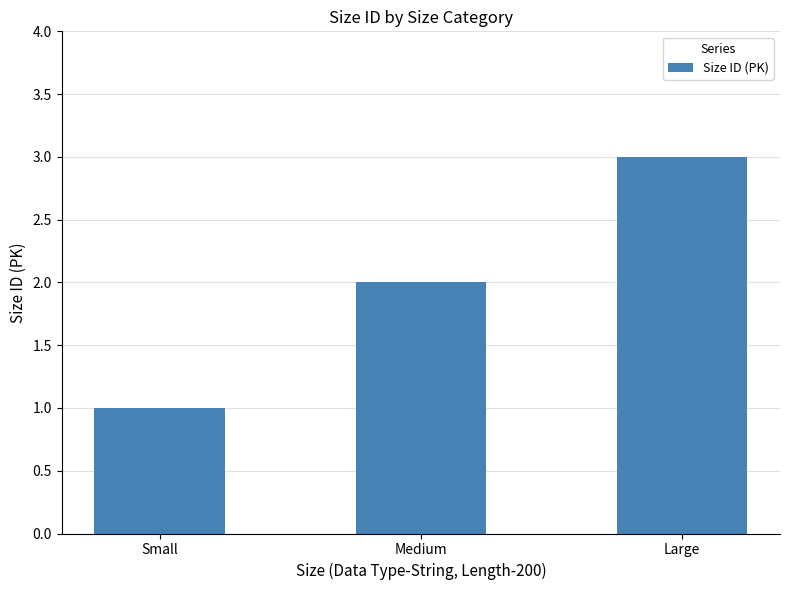

Read the value at Medium.

2